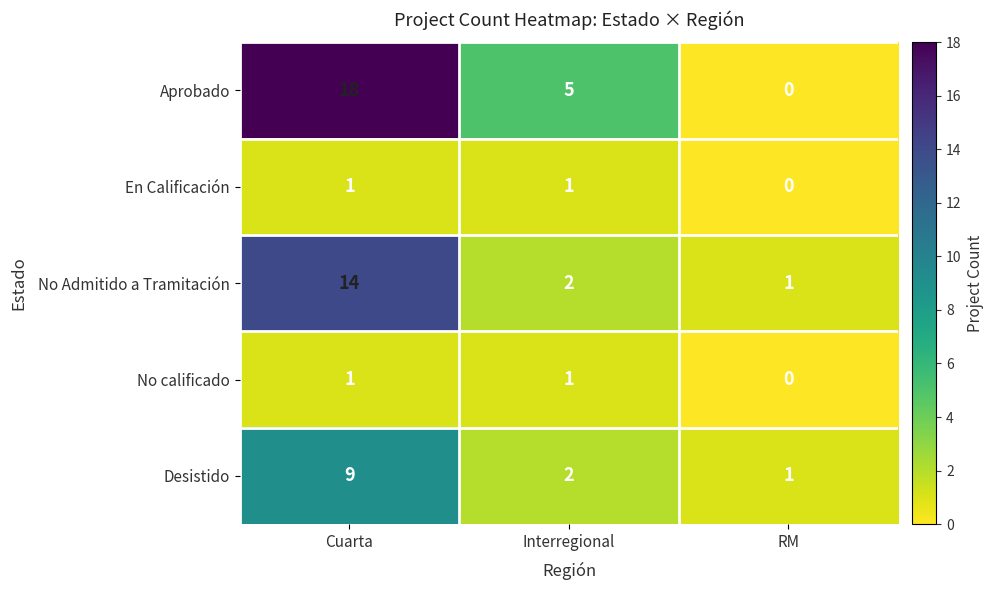

Rank the categories by Aprobado value from lowest to highest.

RM, Interregional, Cuarta